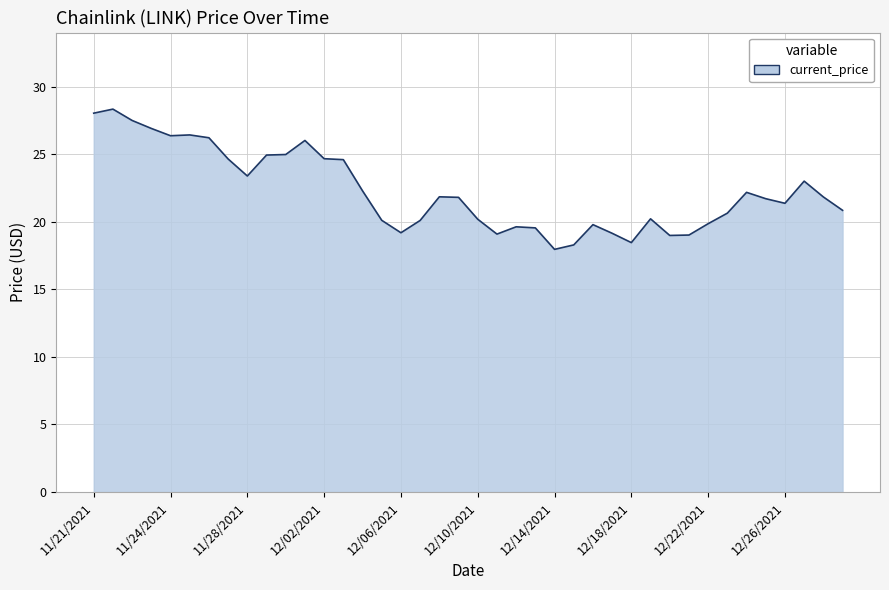

What is the minimum value shown in the chart?

18.0